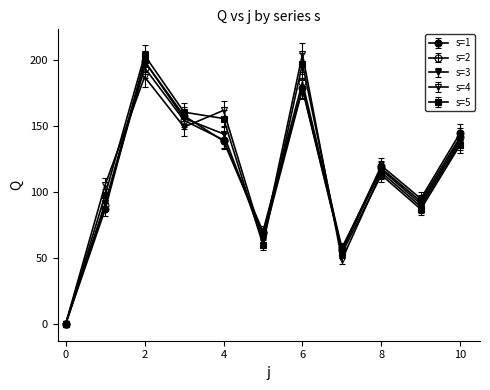

How many distinct data groups are displayed?

5